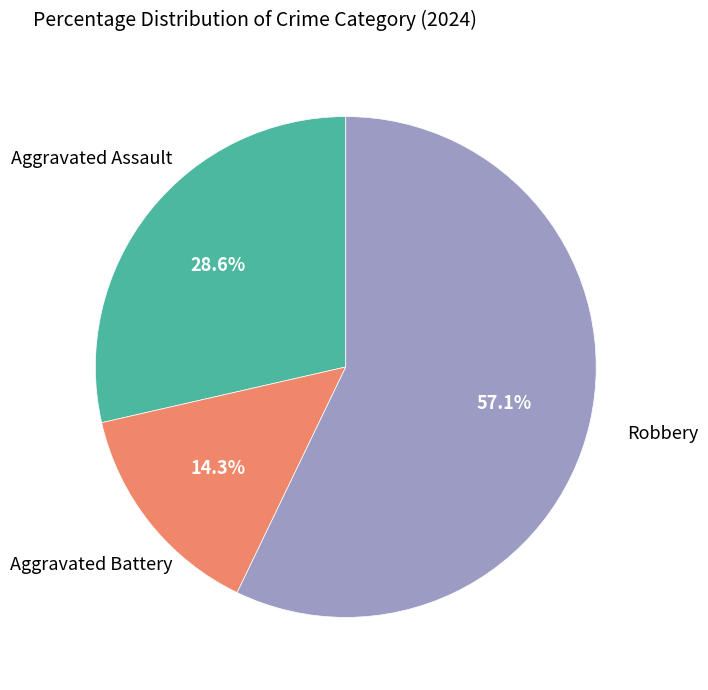

Does any single category account for the majority?

Yes